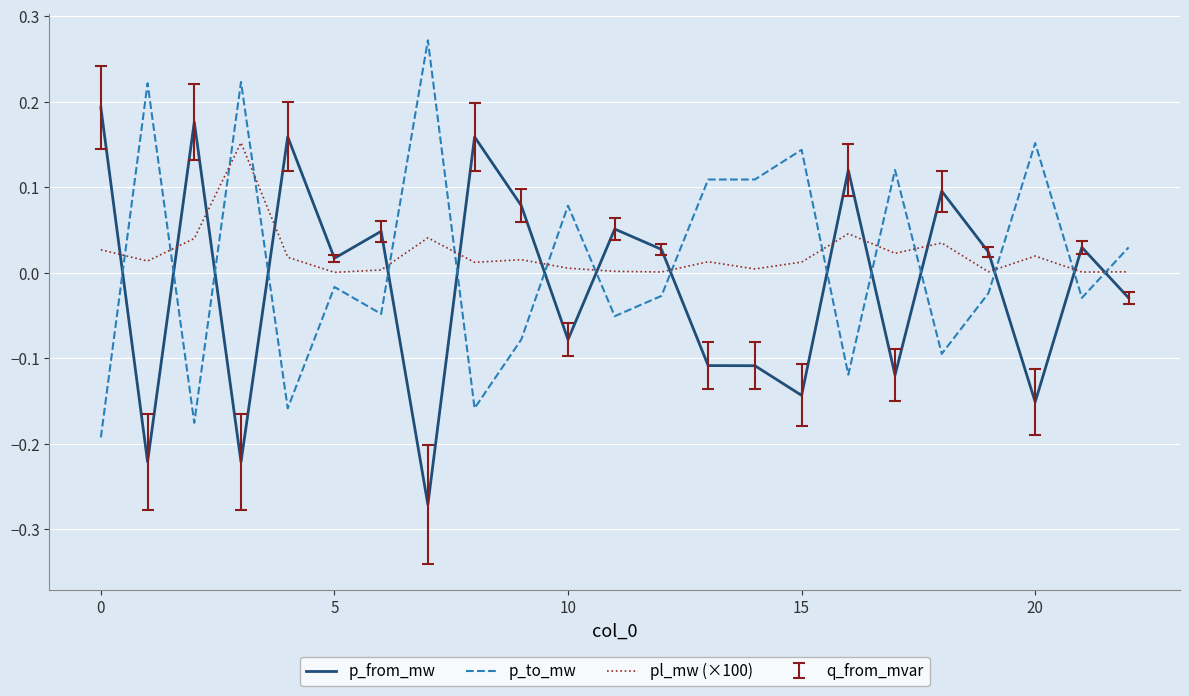

How many times do p_to_mw and pl_mw (×100) cross each other?

15